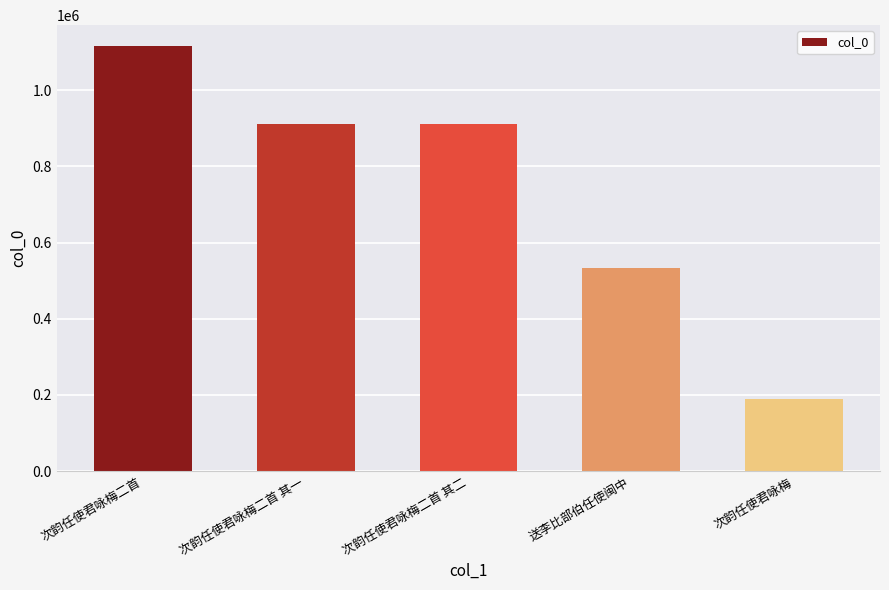

What is the change in value from 次韵任使君咏梅二首 to 次韵任使君咏梅二首 其二?

-204538